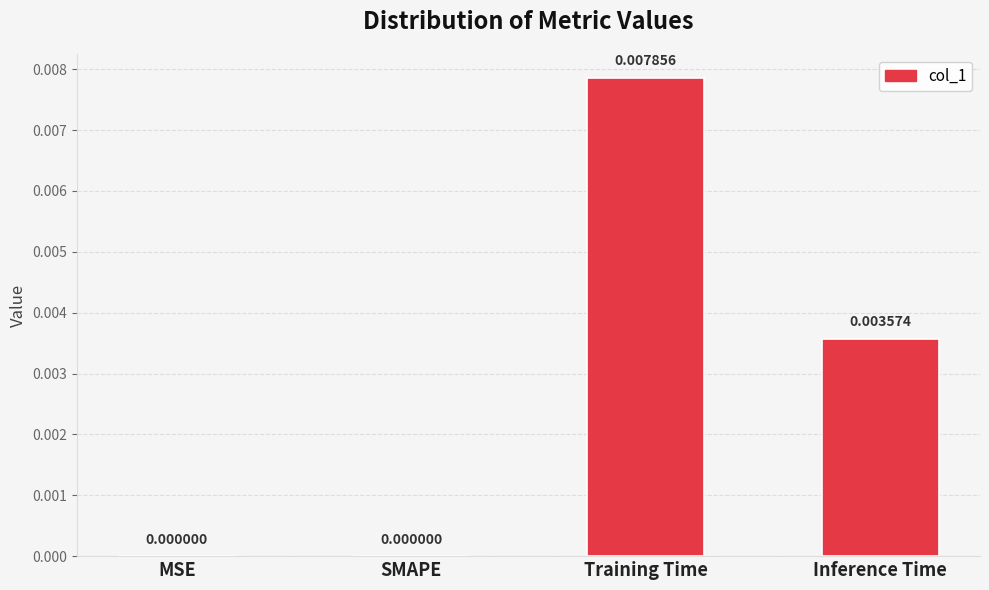

True or false: the data shows 0.0 at SMAPE.

True